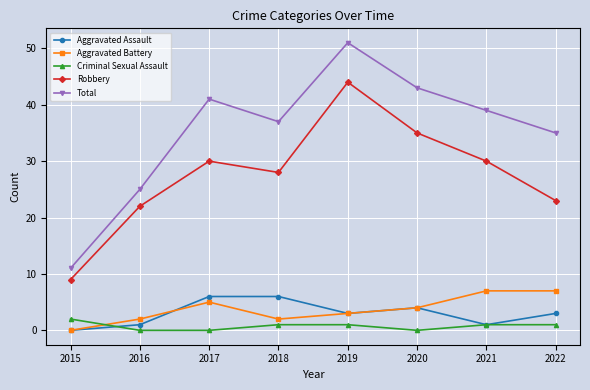

What is the sum of all Aggravated Battery values?

30